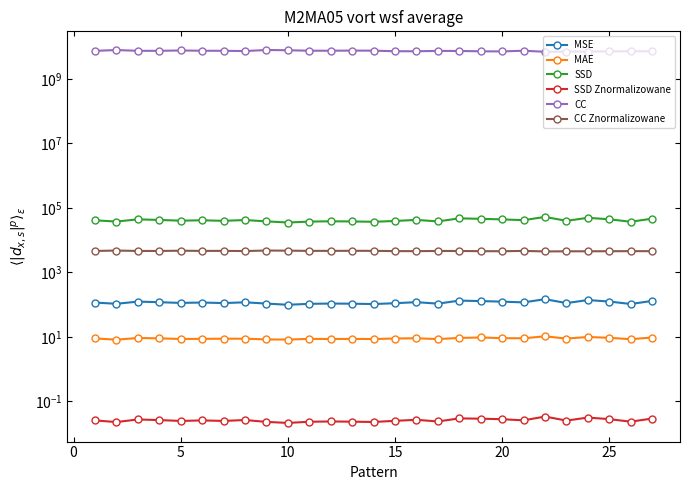

Count the number of categories in the chart.

27